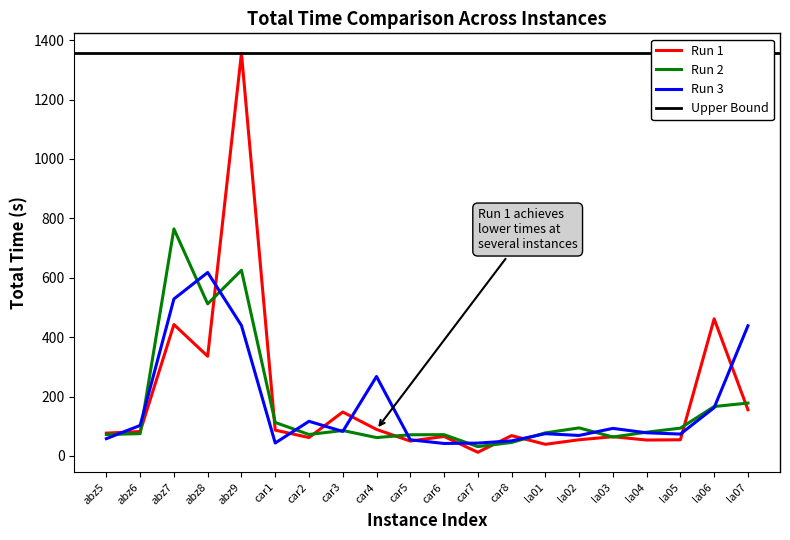

The value of total_time_3 at la02 is 119.5. True or false?

False